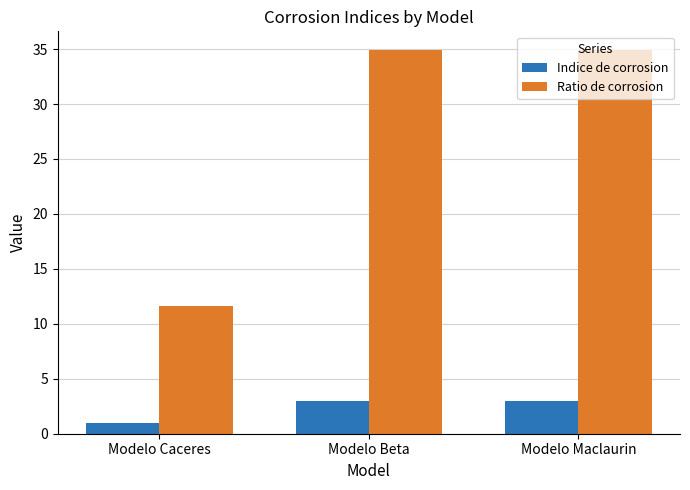

What is the difference between the second highest and minimum values in the Indice de corrosion series?

2.0